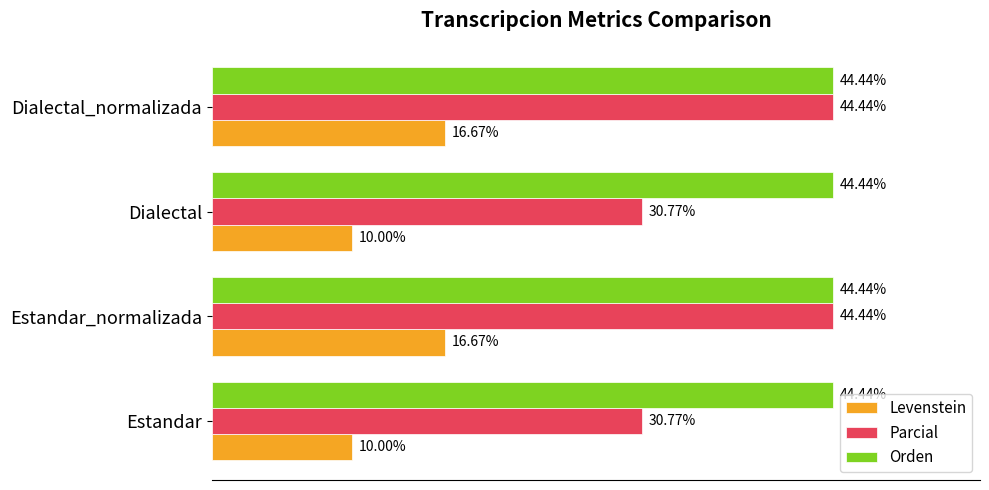

List the series in order of their overall mean, highest first.

Orden, Parcial, Levenstein